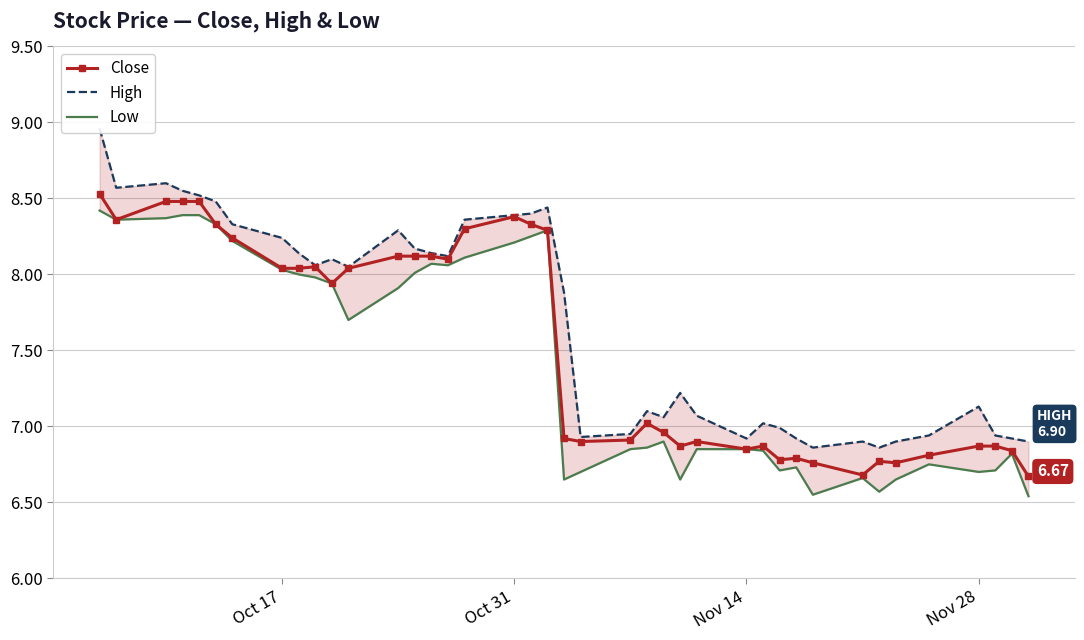

Reading left to right, what are all the values shown in this chart?

Close: 8.5	8.4	8.5	8.5	8.5	8.3	8.2	8.0	8.0	8.1	7.9	8.0	8.1	8.1	8.1	8.1	8.3	8.4	8.3	8.3	6.9	6.9	6.9	7.0	7.0	6.9	6.9	6.8	6.9	6.8	6.8	6.8	6.7	6.8	6.8	6.8	6.9	6.9	6.8	6.7
High: 9.0	8.6	8.6	8.6	8.5	8.5	8.3	8.2	8.1	8.1	8.1	8.1	8.3	8.2	8.1	8.1	8.4	8.4	8.4	8.4	7.9	6.9	7.0	7.1	7.1	7.2	7.1	6.9	7.0	7.0	6.9	6.9	6.9	6.9	6.9	6.9	7.1	6.9	6.9	6.9
Low: 8.4	8.4	8.4	8.4	8.4	8.3	8.2	8.0	8.0	8.0	7.9	7.7	7.9	8.0	8.1	8.1	8.1	8.2	8.2	8.3	6.7	6.7	6.8	6.9	6.9	6.7	6.8	6.8	6.8	6.7	6.7	6.5	6.7	6.6	6.7	6.8	6.7	6.7	6.8	6.5